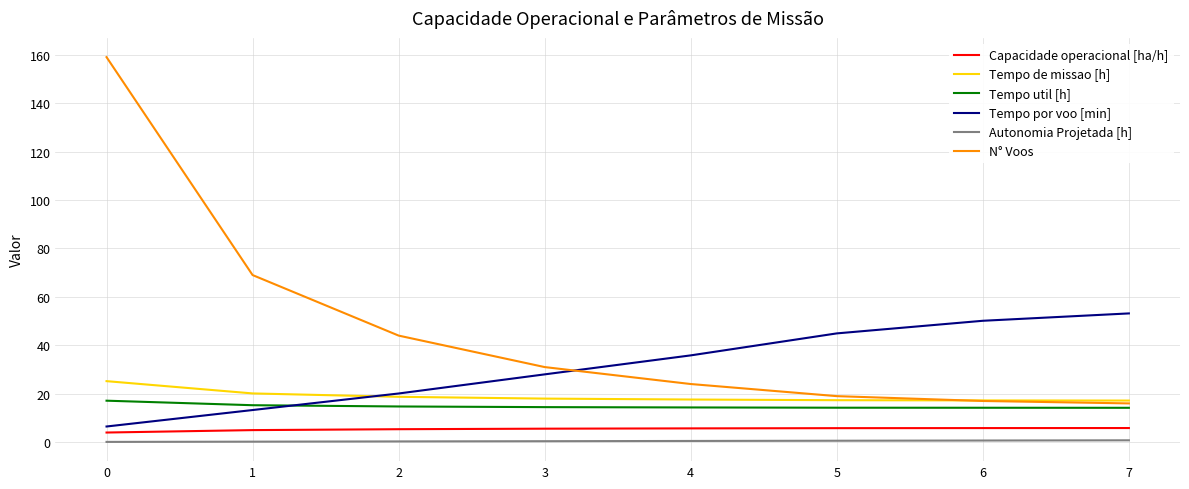

True or false: Tempo util [h] has a value of 17.1 at 0.

True